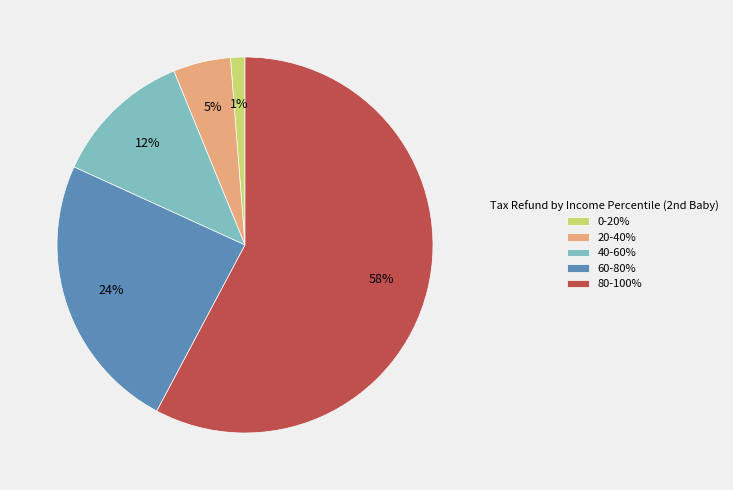

Does 80-100% represent more than half of the total?

Yes